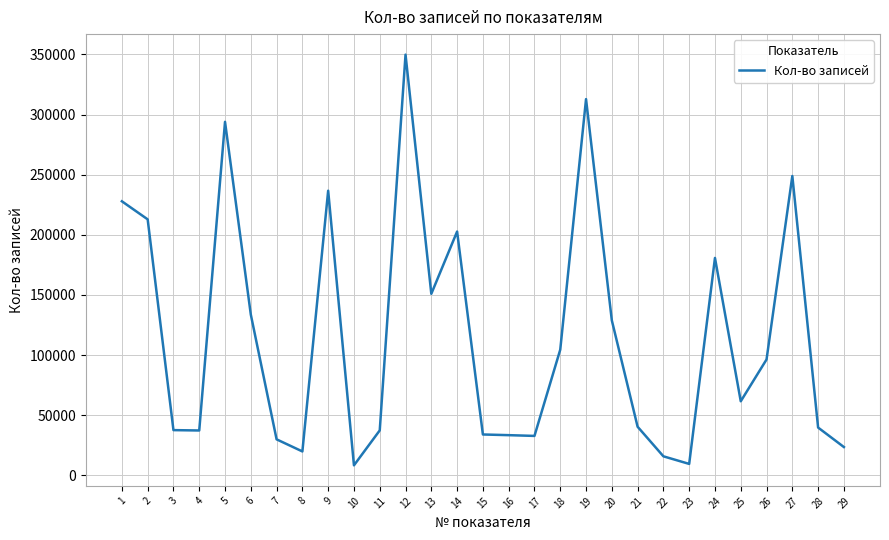

The value at 14 is 332537. True or false?

False